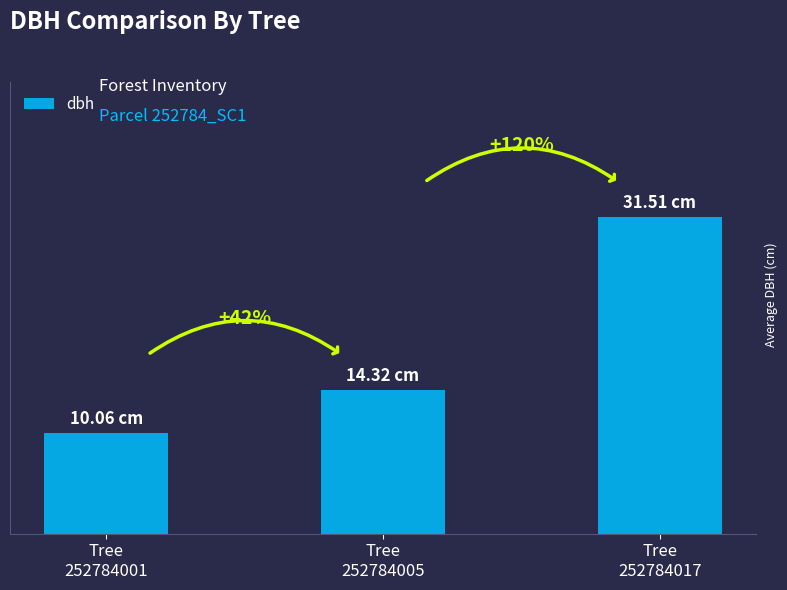

Does the chart contain any negative values?

No